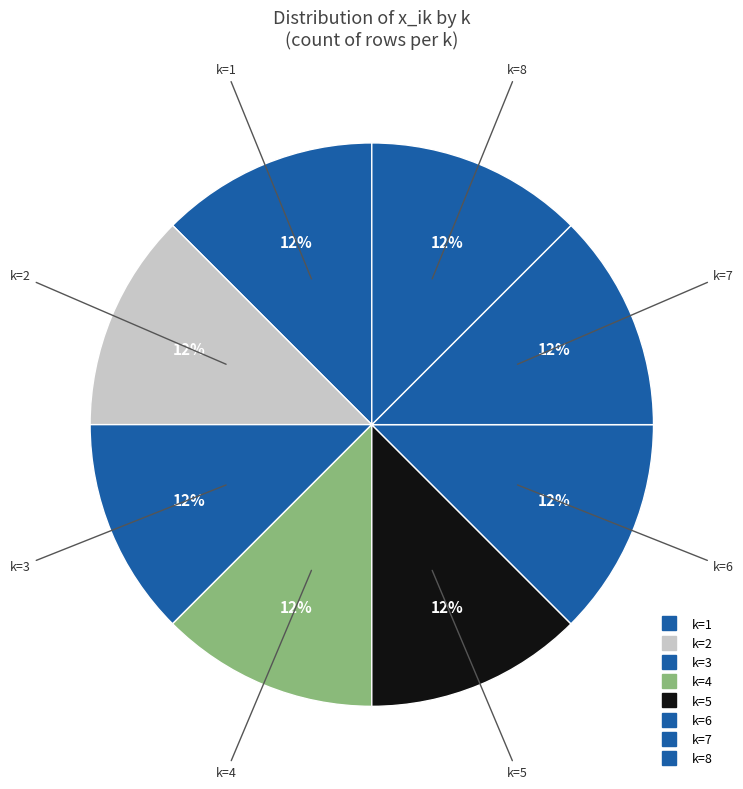

Count the number of slices in the pie.

8